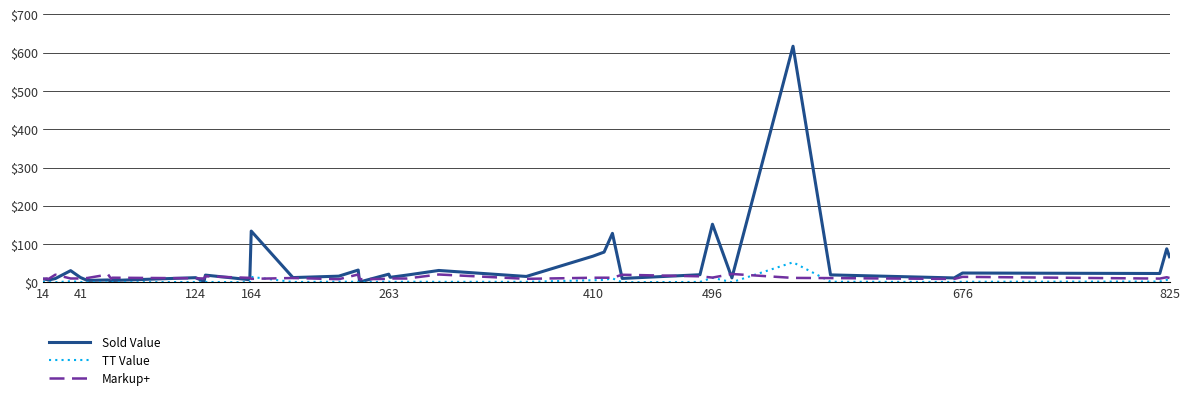

How many lines are shown in the chart?

3